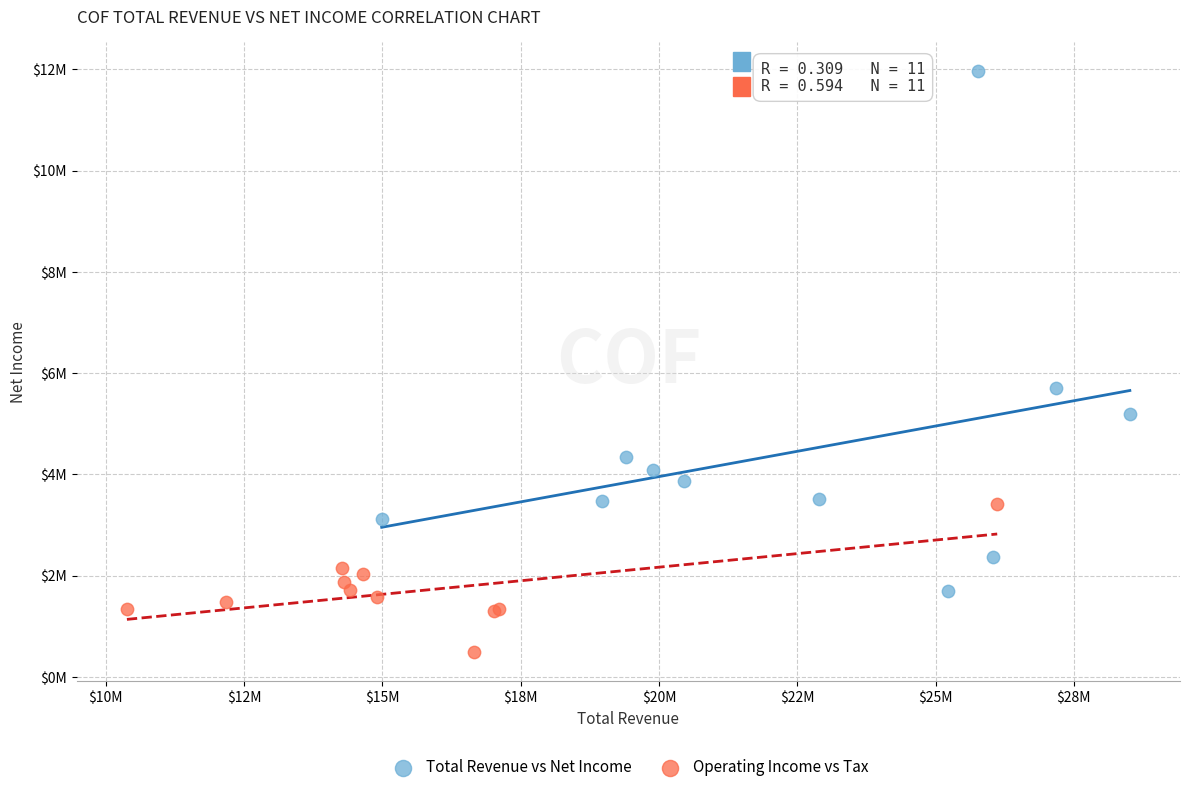

Which series contains the lowest Y value?

Operating Income vs Tax